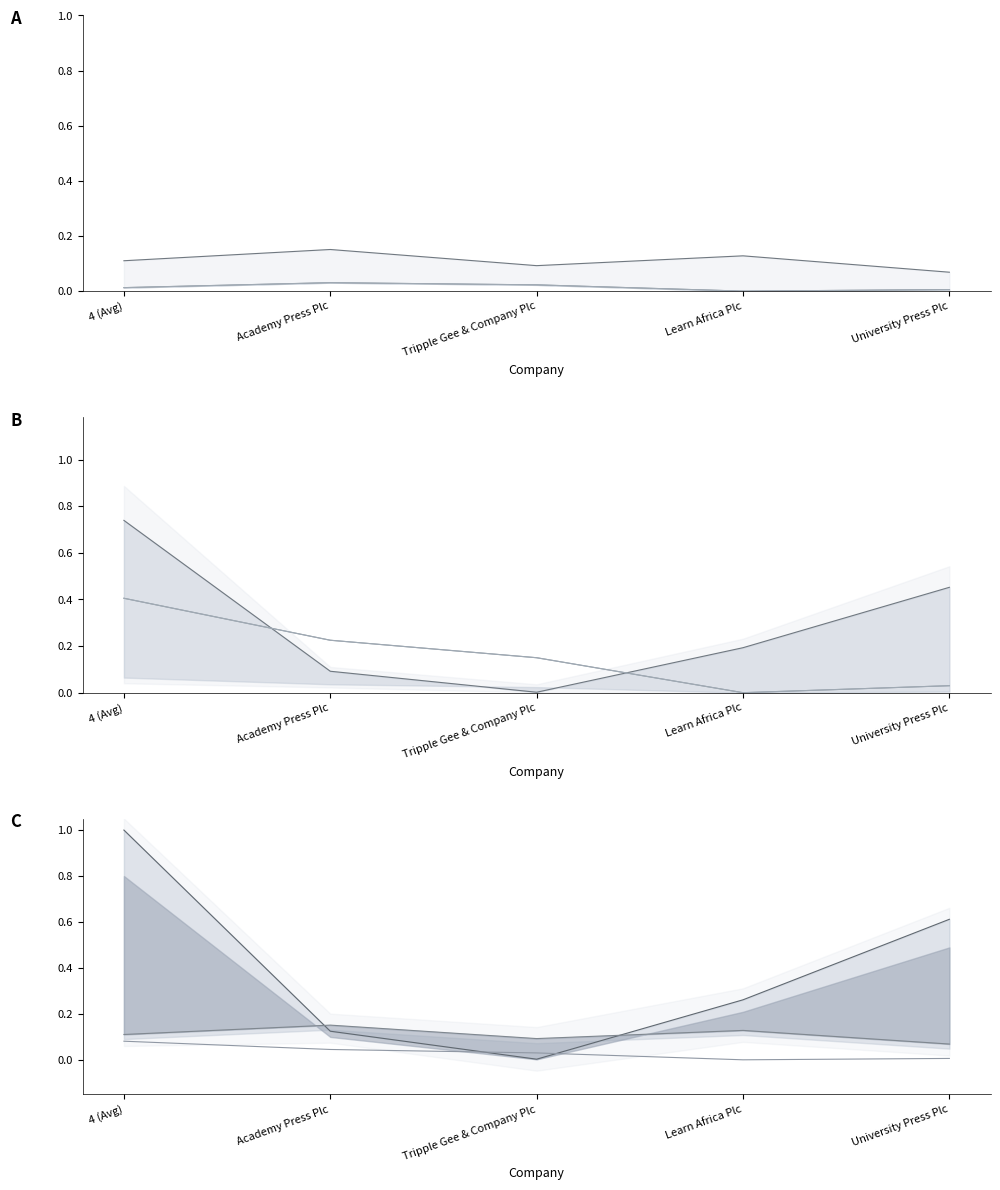

Where is dividends nearest to the value 0?

Tripple Gee & Company Plc